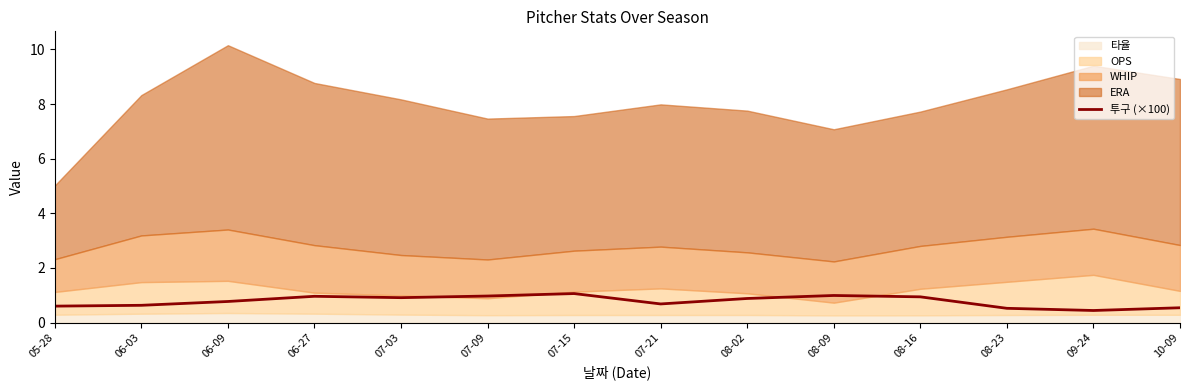

Read the value at 07-21.

0.7